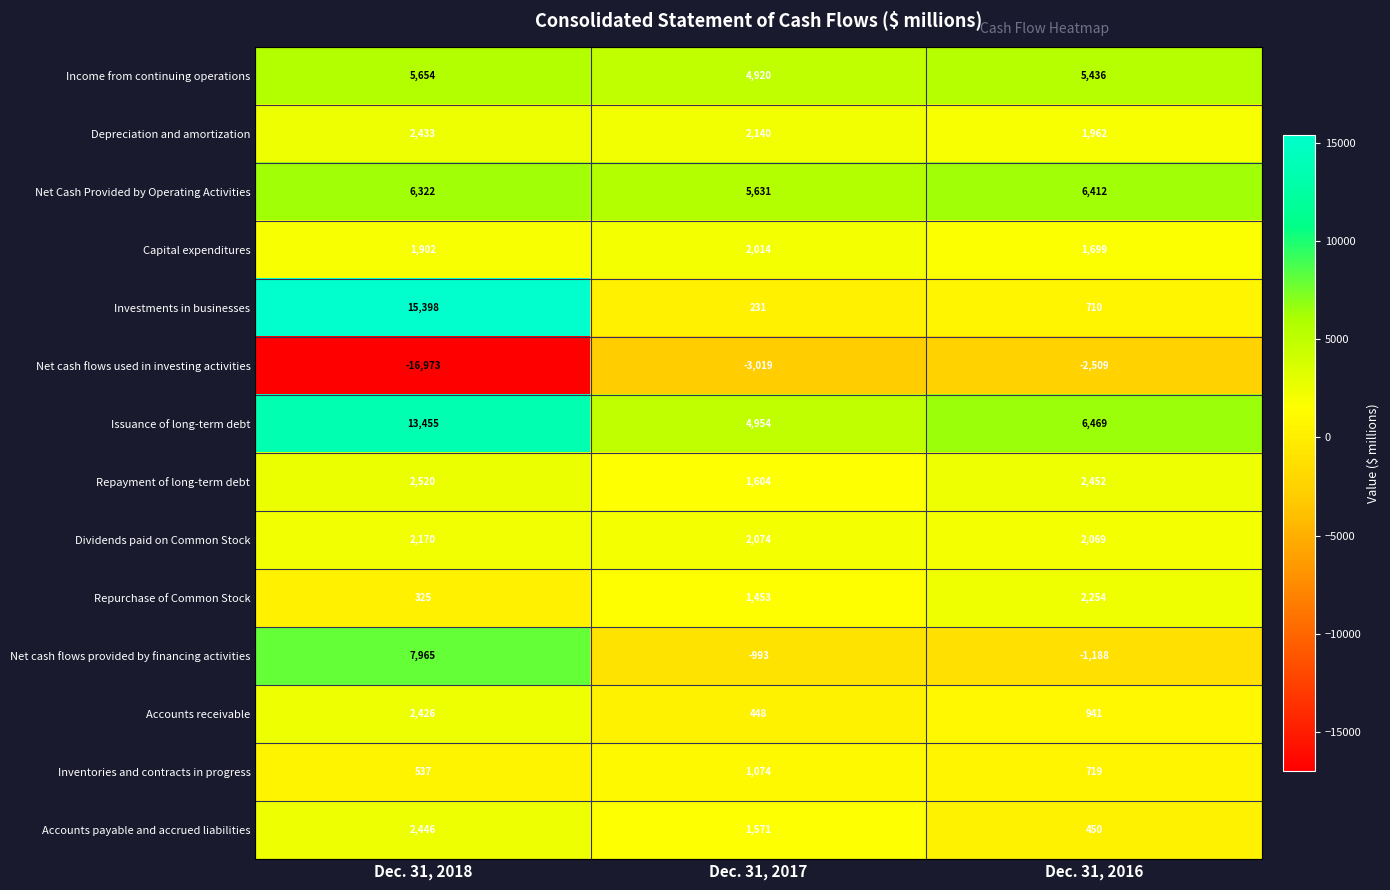

Rank the series by their maximum value, from highest to lowest.

Investments in businesses, Issuance of long-term debt, Net cash flows provided by financing activities, Net Cash Provided by Operating Activities, Income from continuing operations, Repayment of long-term debt, Accounts payable and accrued liabilities, Depreciation and amortization, Accounts receivable, Repurchase of Common Stock, Dividends paid on Common Stock, Capital expenditures, Inventories and contracts in progress, Net cash flows used in investing activities